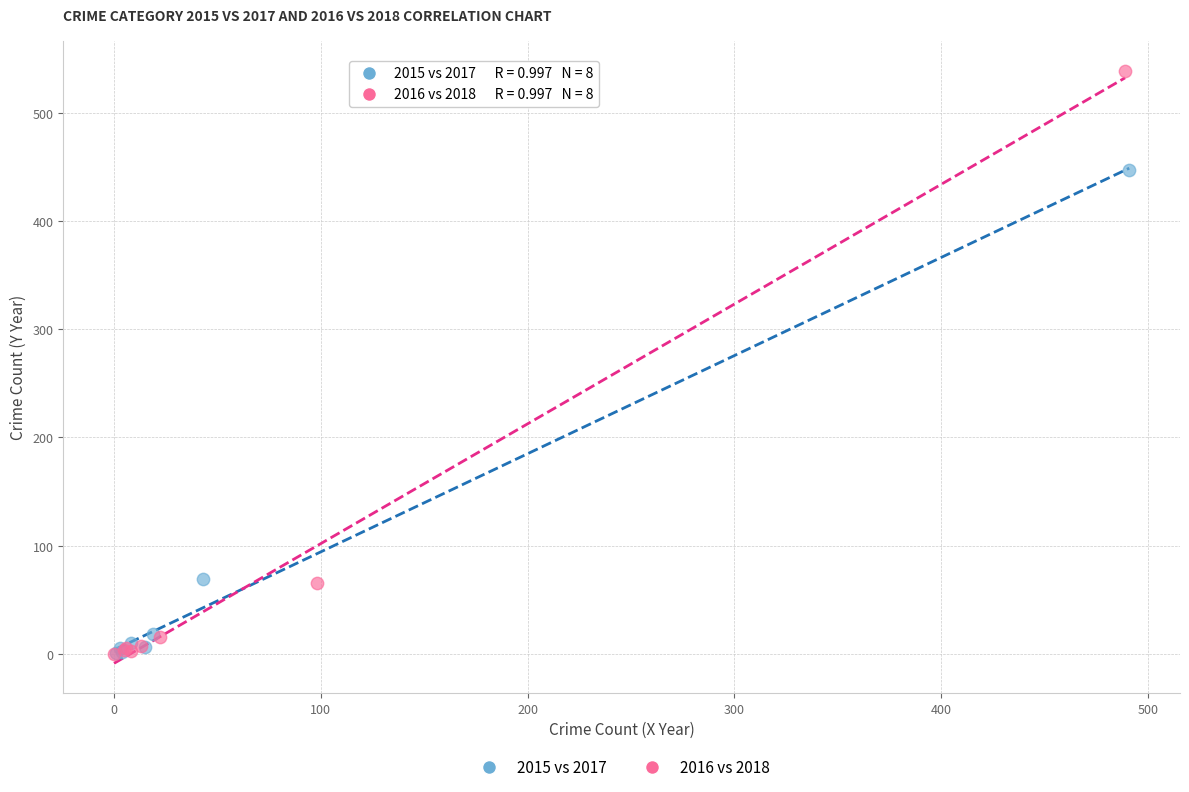

Which series has the largest Y range (max minus min)?

2016 vs 2018